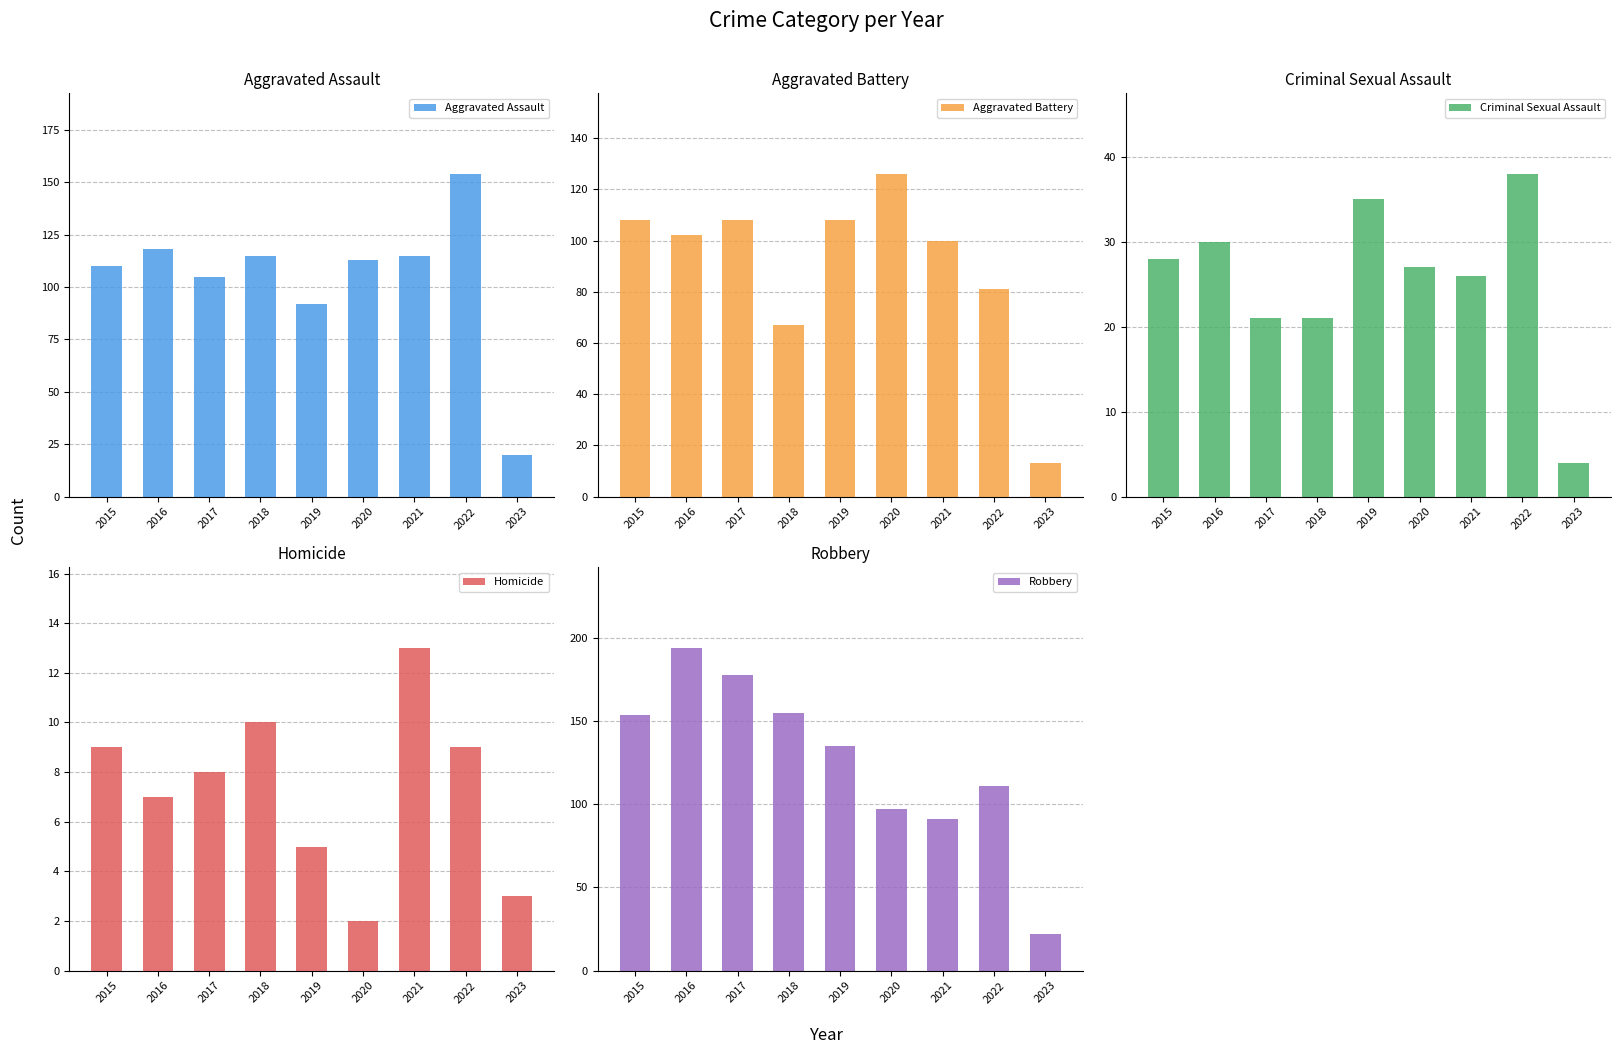

At which label does Criminal Sexual Assault reach its minimum?

2023